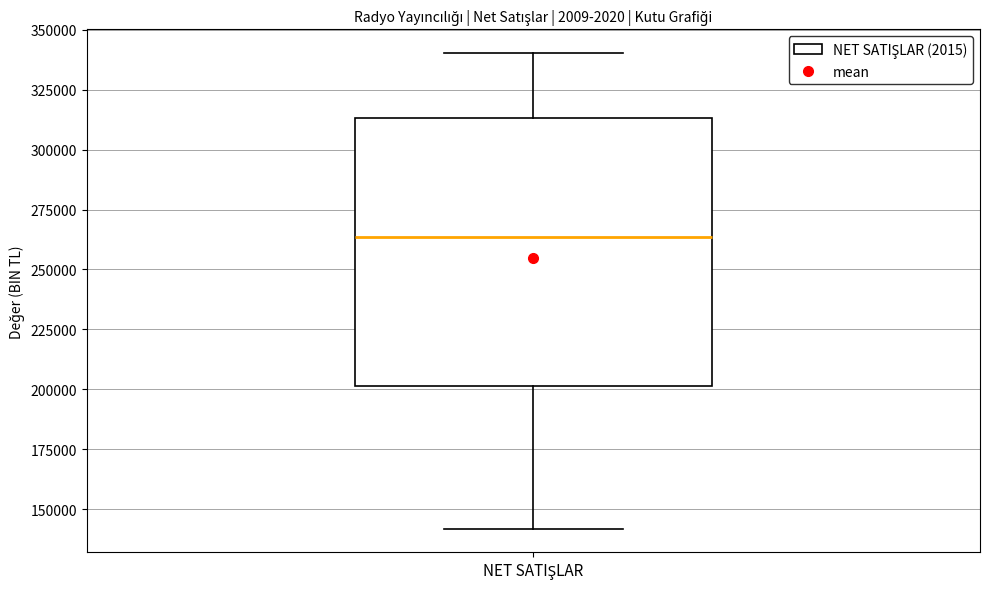

Where does the lower whisker of the box for NET SATIŞLAR end on the y-axis? The values are not printed on the chart, so give them approximately, as read against the axis.

140000